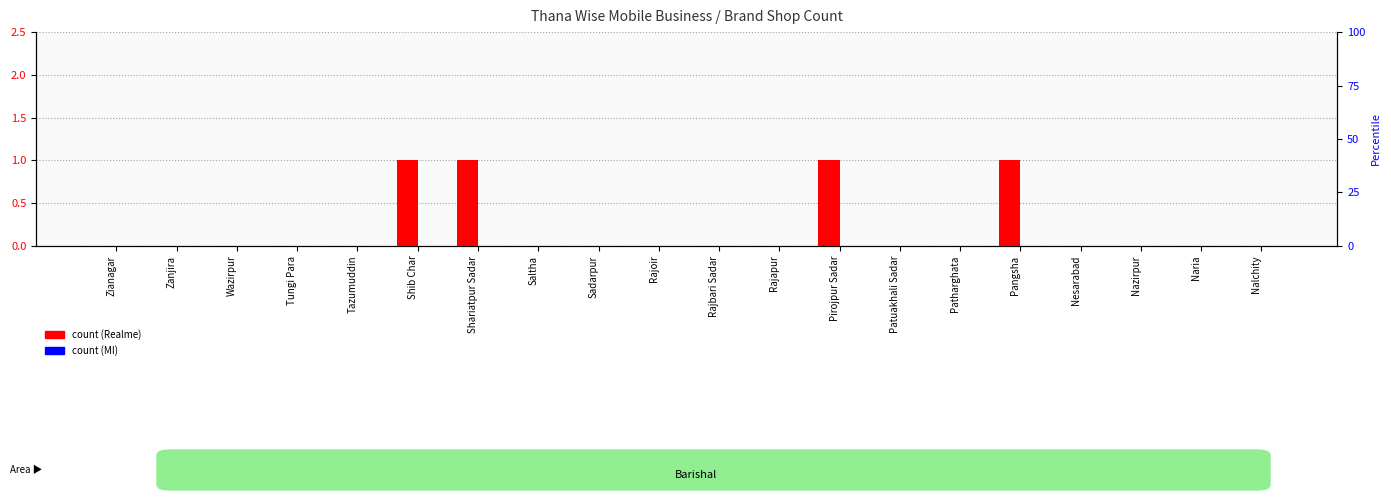

At which category does the chart reach its peak across all series?

Shib Char